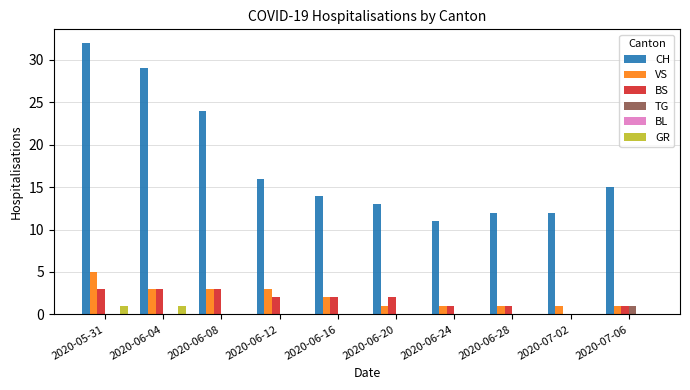

Count the number of data series in this chart.

5